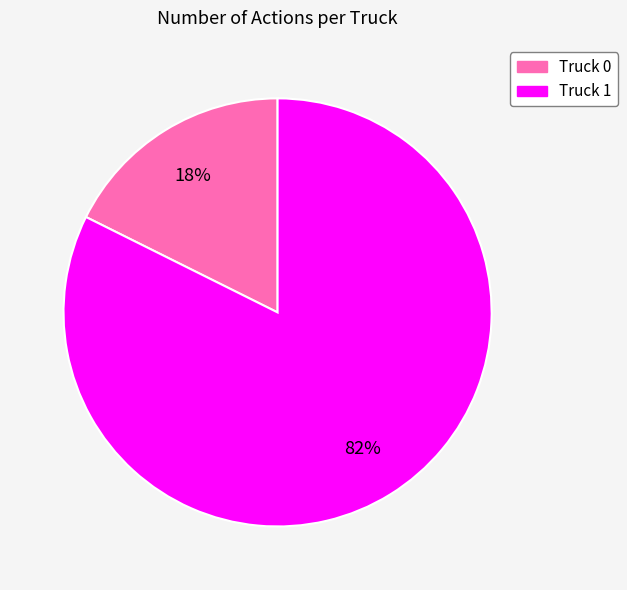

Which slice is the largest?

Truck 1